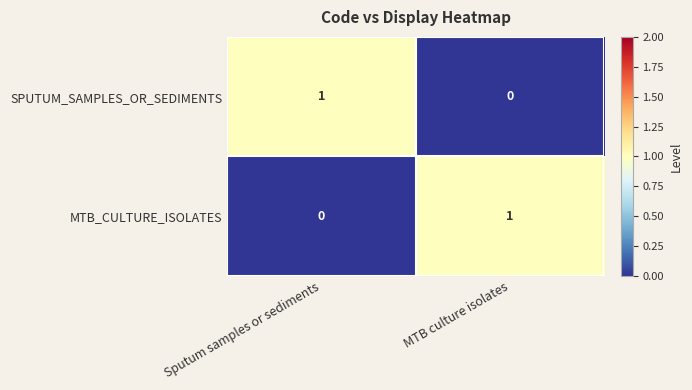

At how many categories does at least one series exceed 0?

2